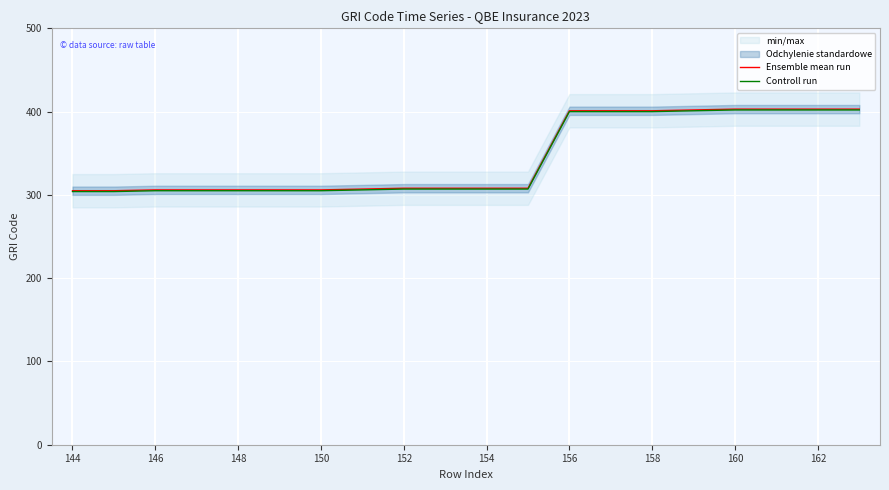

Is it true that Controll run equals 619 at 160?

False